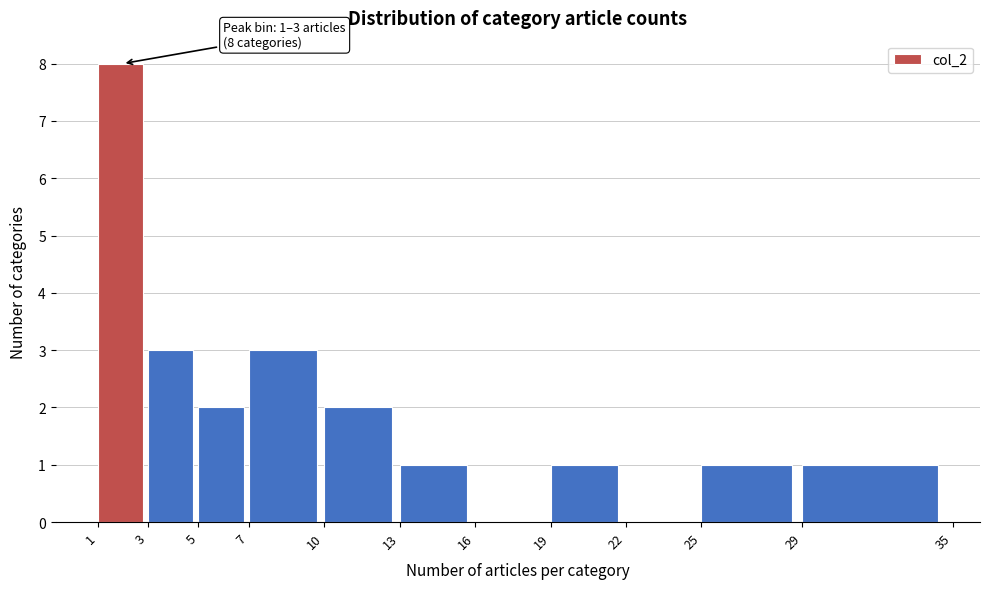

Which range on the x-axis has the tallest bar?

1 to 3